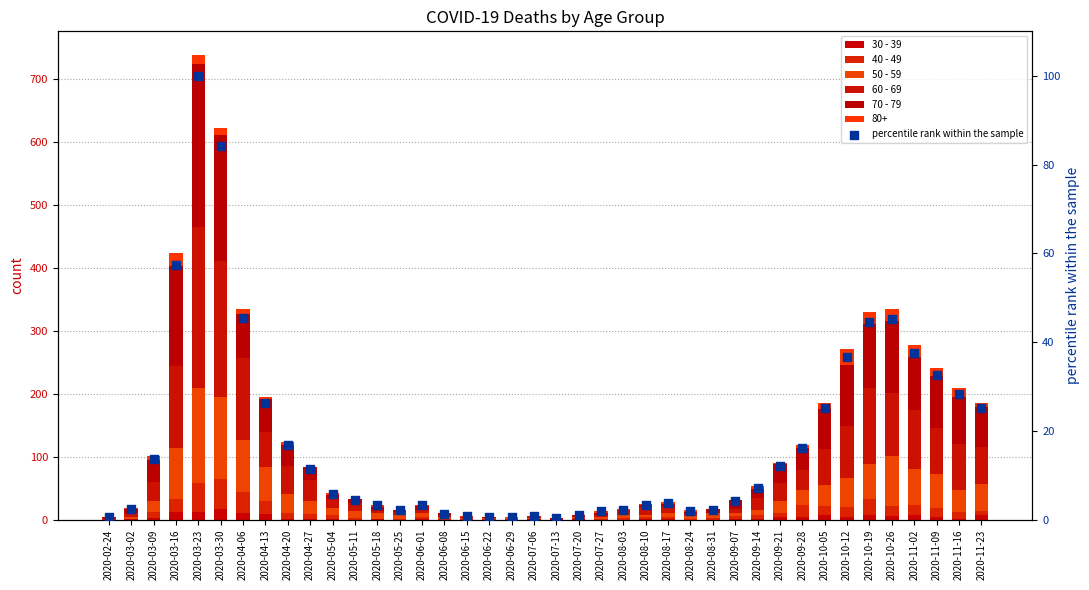

Is the value of percentile rank within the sample at 2020-06-08 greater than the value of 30 - 39 at 2020-03-02?

Yes